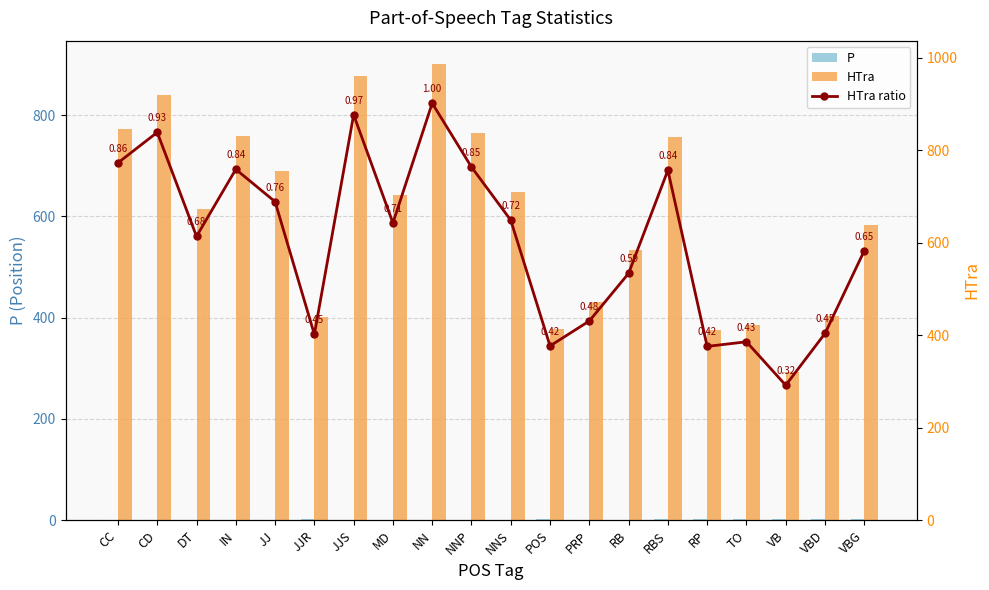

What is the label of the 9th bar from the left?

NN